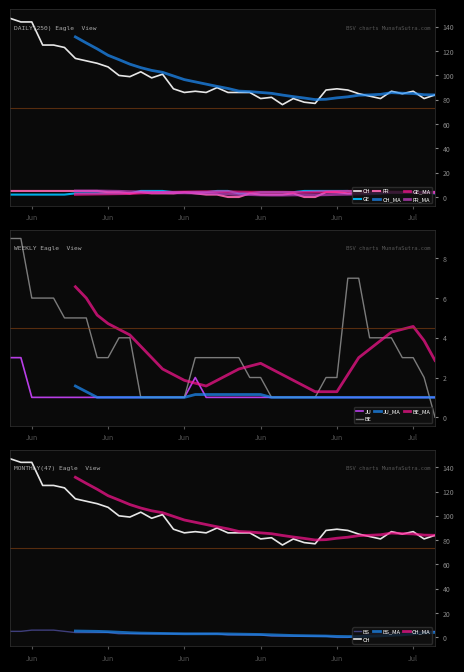

True or false: CH has more than 0 interior local peaks.

True